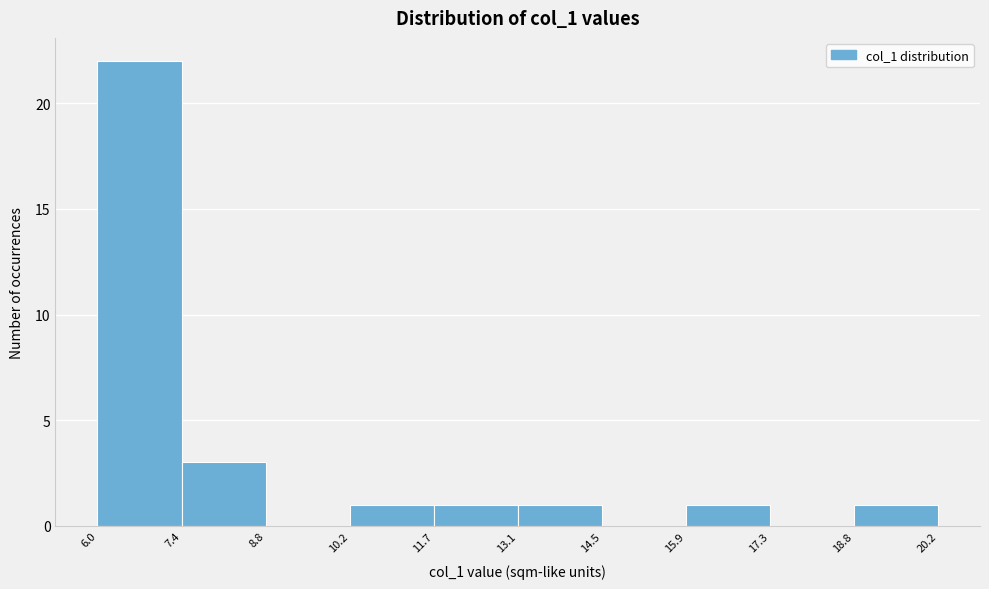

Over which range of the x-axis is the bar tallest?

6.0 to 7.4